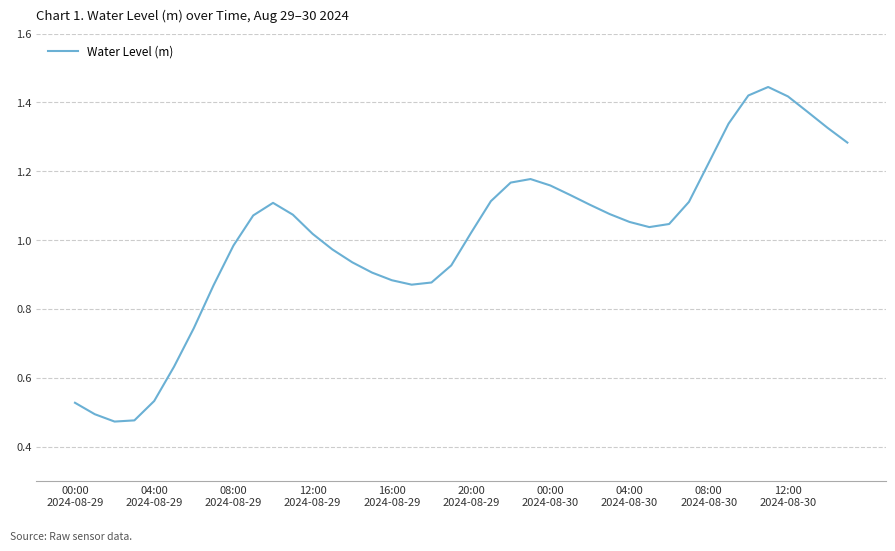

How many distinct data groups are displayed?

1